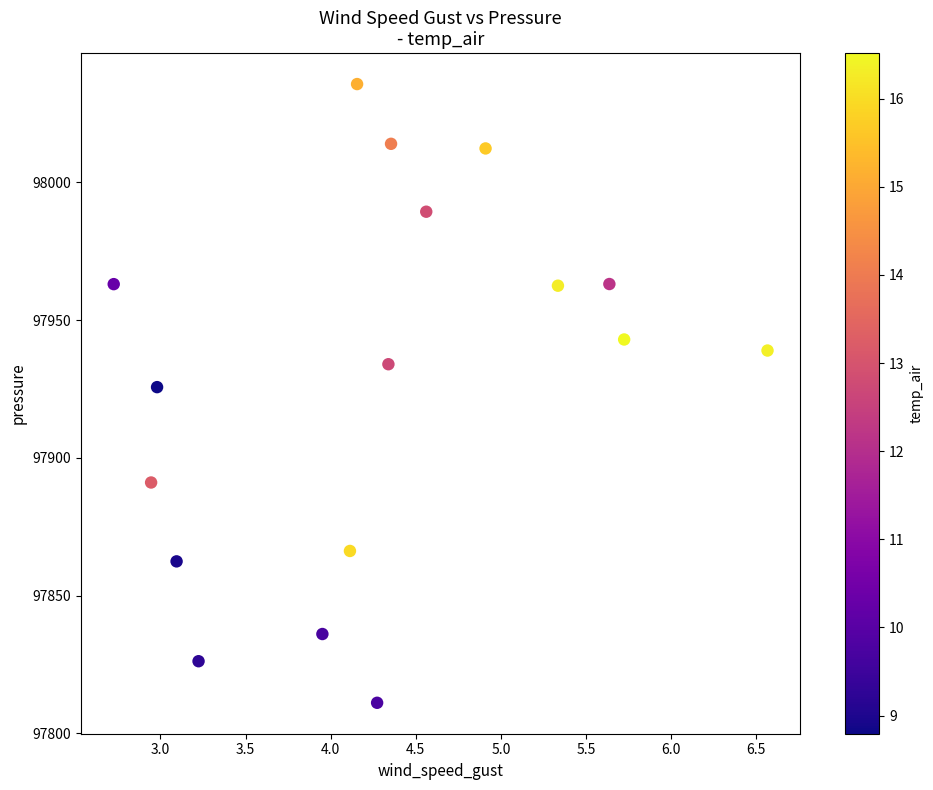

What Y value in the scatter plot is closest to 97923?

97925.7